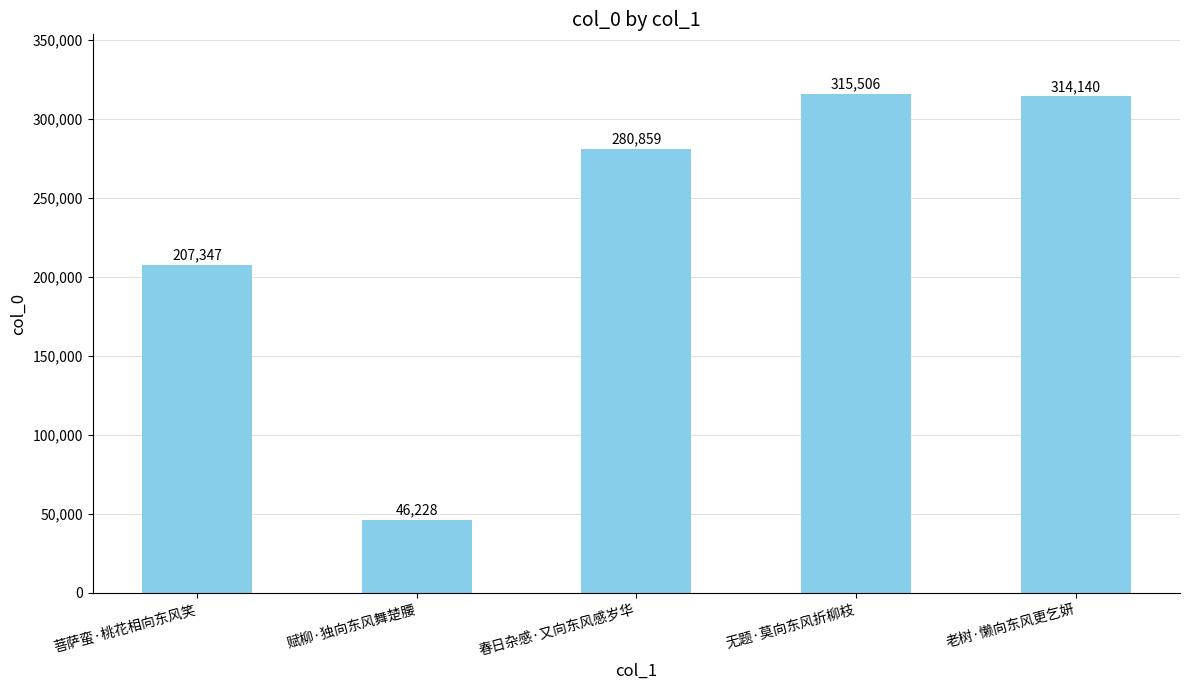

Is it true that the value at 菩萨蛮·桃花相向东风笑 is 285300?

False